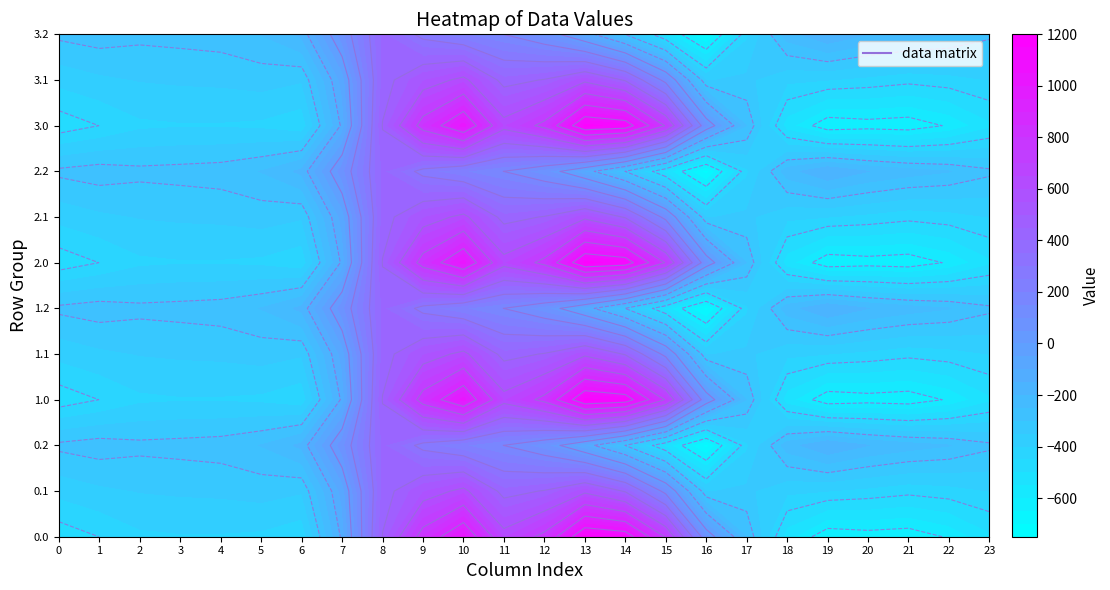

Rank the categories by 0.2 value from lowest to highest.

16, 15, 17, 14, 23, 0, 2, 3, 4, 1, 5, 22, 21, 18, 20, 6, 19, 13, 12, 7, 11, 10, 9, 8